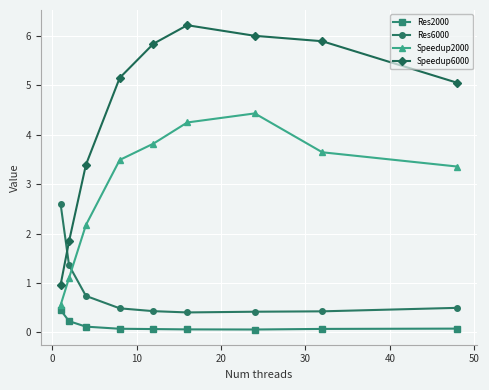

Which series has the largest total across all categories?

Speedup6000